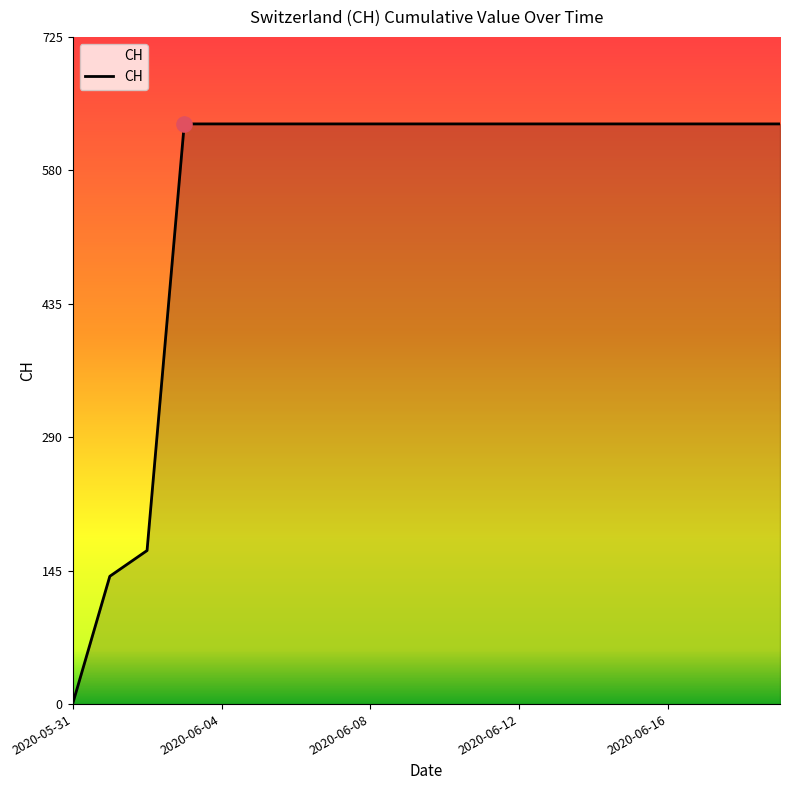

What is the difference between the maximum and minimum values?

631